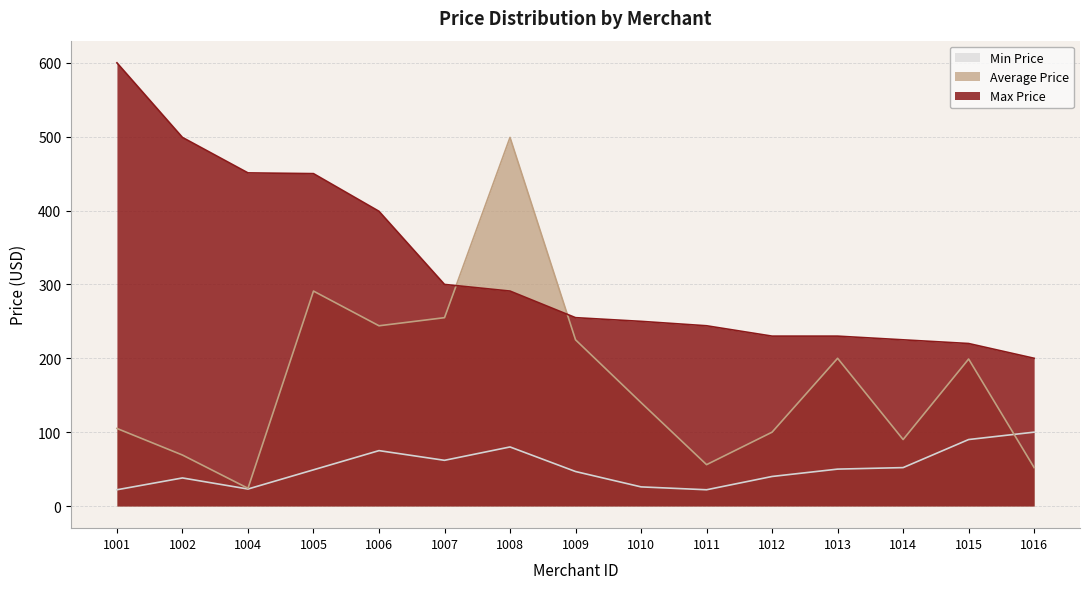

Reading left to right, list all the values displayed in this chart.

Average Price: 1001=105.0	1002=69.0	1004=24.0	1005=291.0	1006=244.0	1007=255.0	1008=499.0	1009=225.0	1010=140.0	1011=56.0	1012=100.0	1013=200.0	1014=90.0	1015=199.0	1016=52.0
Min Price: 1001=22.0	1002=38.0	1004=23.0	1005=49.0	1006=75.0	1007=61.9	1008=80.0	1009=46.7	1010=25.9	1011=22.0	1012=40.0	1013=50.0	1014=52.0	1015=90.0	1016=100.0
Max Price: 1001=600.0	1002=499.0	1004=451.0	1005=450.0	1006=399.0	1007=300.0	1008=291.0	1009=255.0	1010=250.0	1011=244.0	1012=230.0	1013=230.0	1014=225.0	1015=220.0	1016=200.0